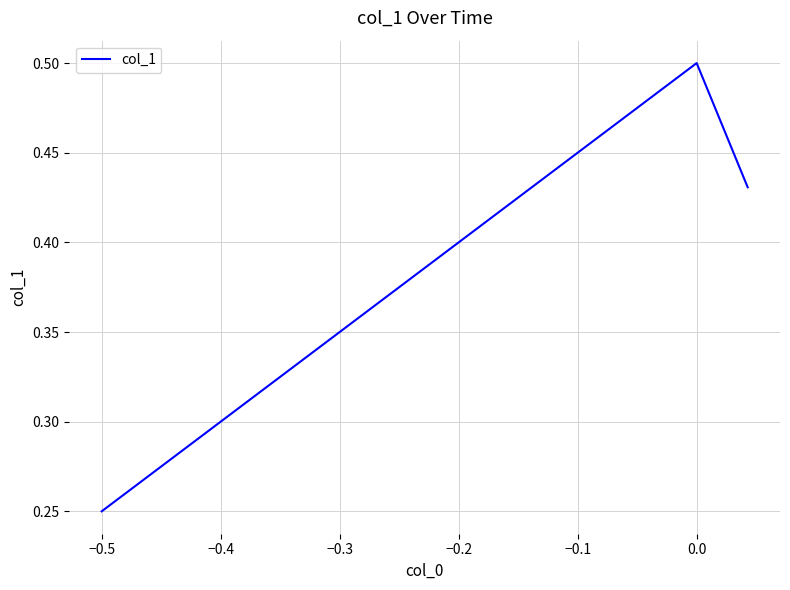

How many lines are shown in the chart?

1